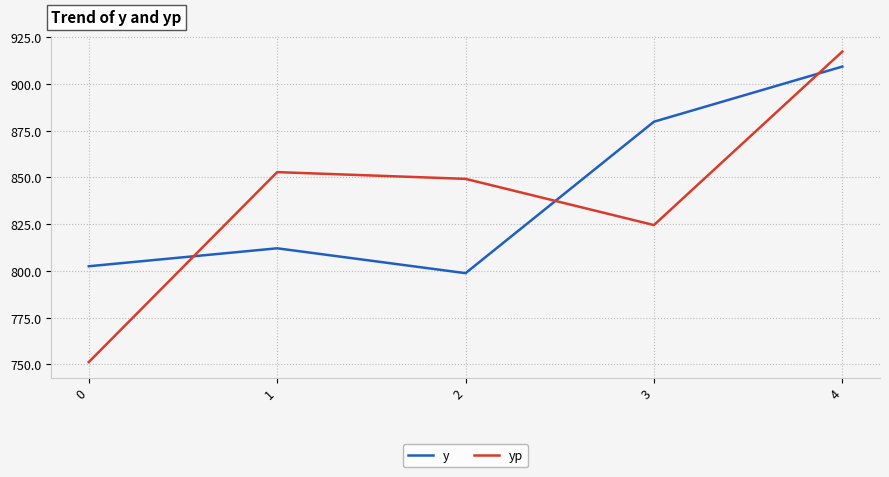

What is the total value across all series at 4?

1826.6